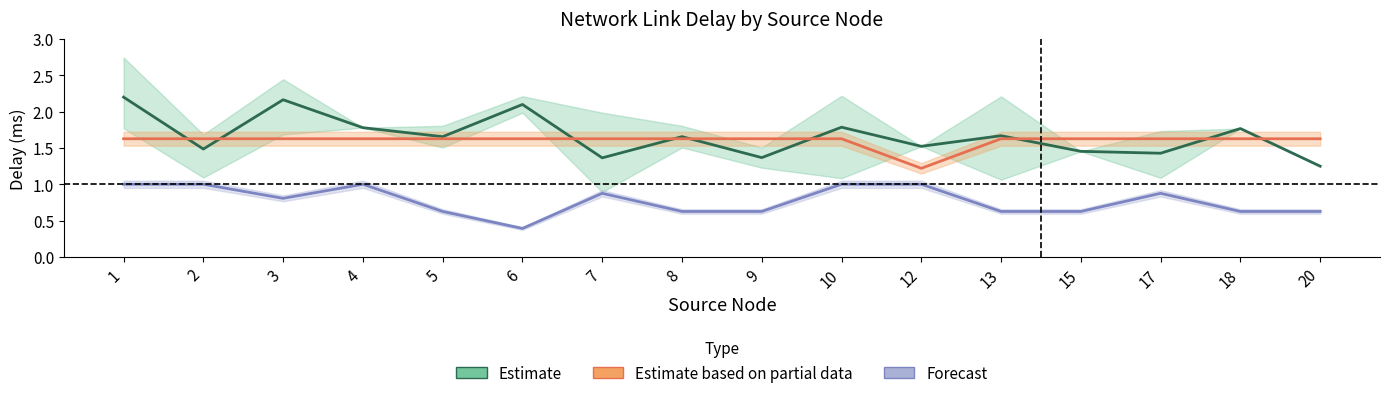

What is the difference between the highest and lowest values at 17?

0.8